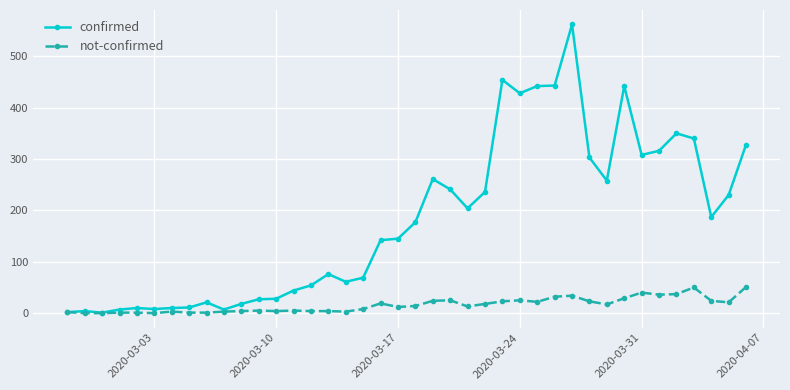

True or false: confirmed has more than 0 points higher than both neighbors.

True